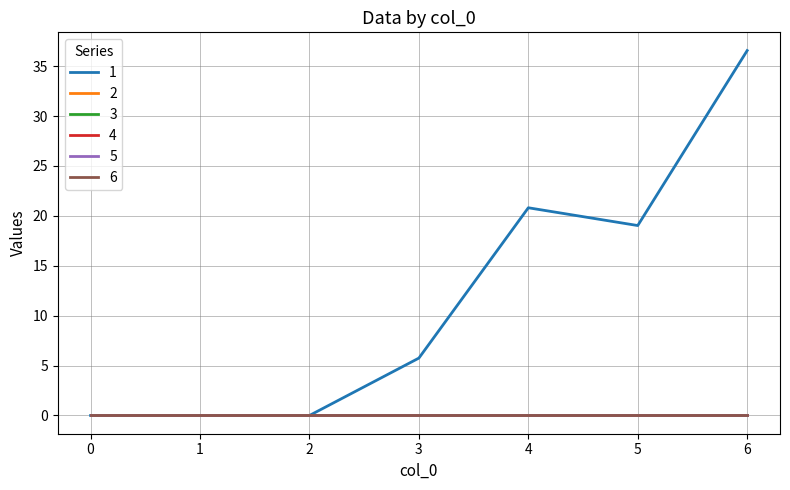

Is this an area chart (filled region under the line)?

No